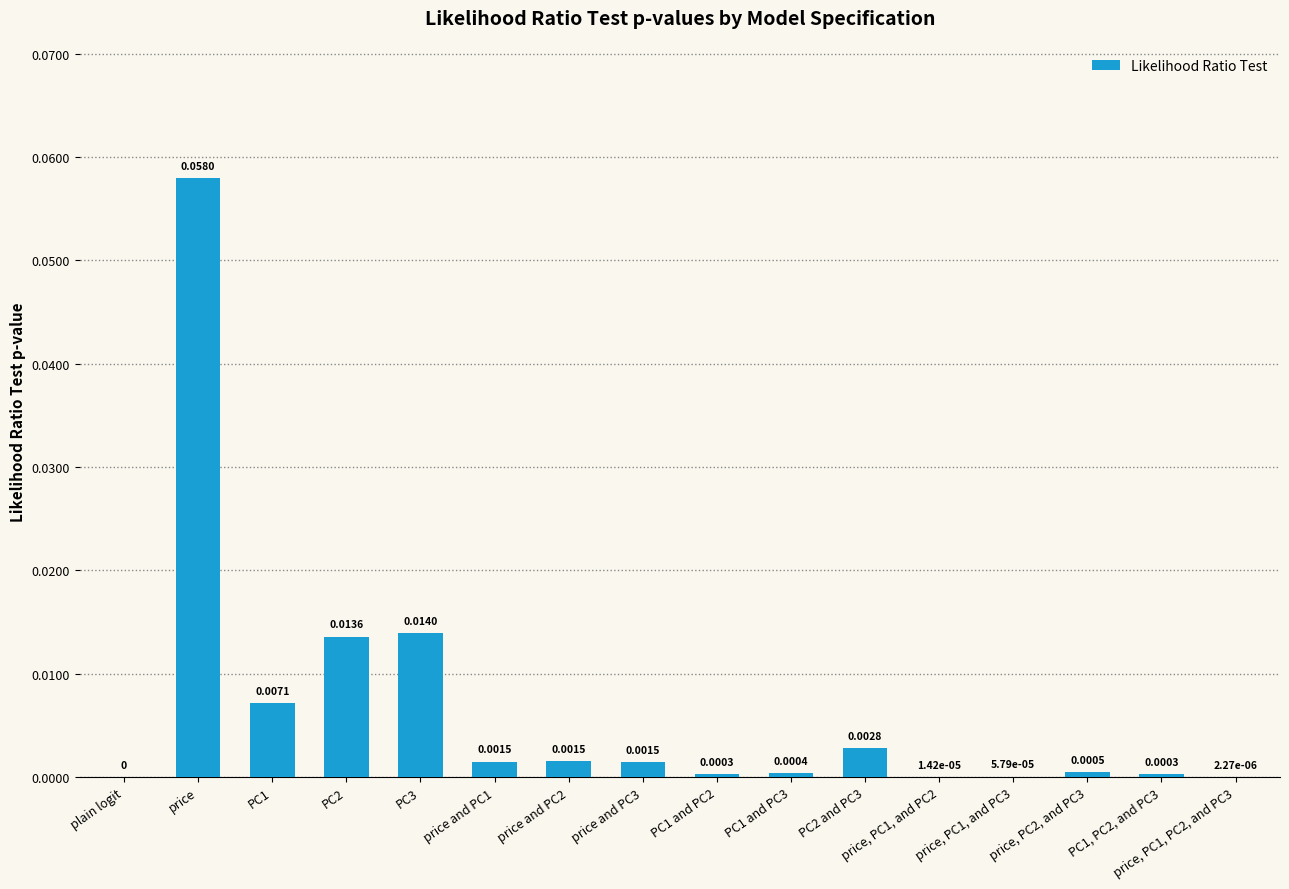

Which category has the highest value across all series?

price